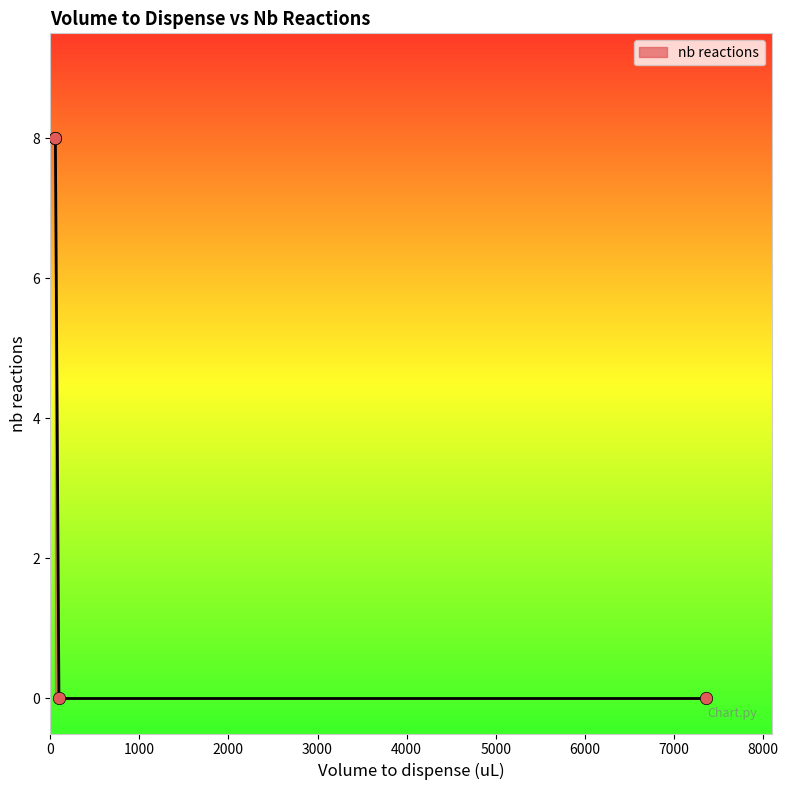

What is the difference between the maximum and minimum values?

8